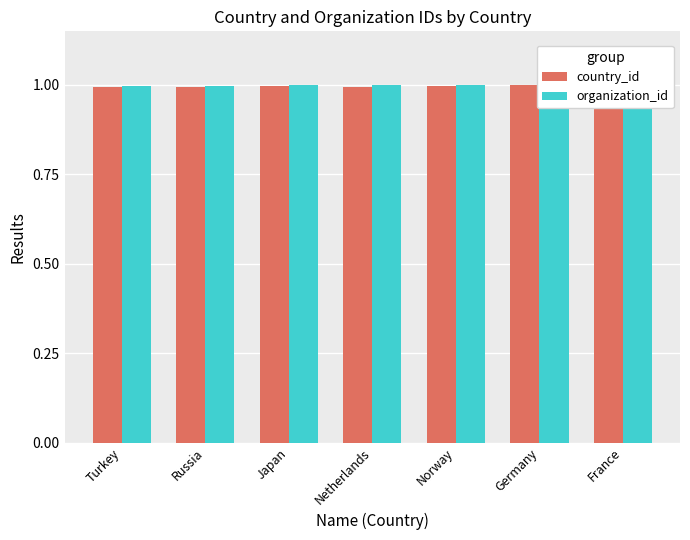

Reading left to right, transcribe all the data shown in this chart.

country_id: Turkey=1.0	Russia=1.0	Japan=1.0	Netherlands=1.0	Norway=1.0	Germany=1.0	France=1.0
organization_id: Turkey=1.0	Russia=1.0	Japan=1.0	Netherlands=1.0	Norway=1.0	Germany=1.0	France=1.0